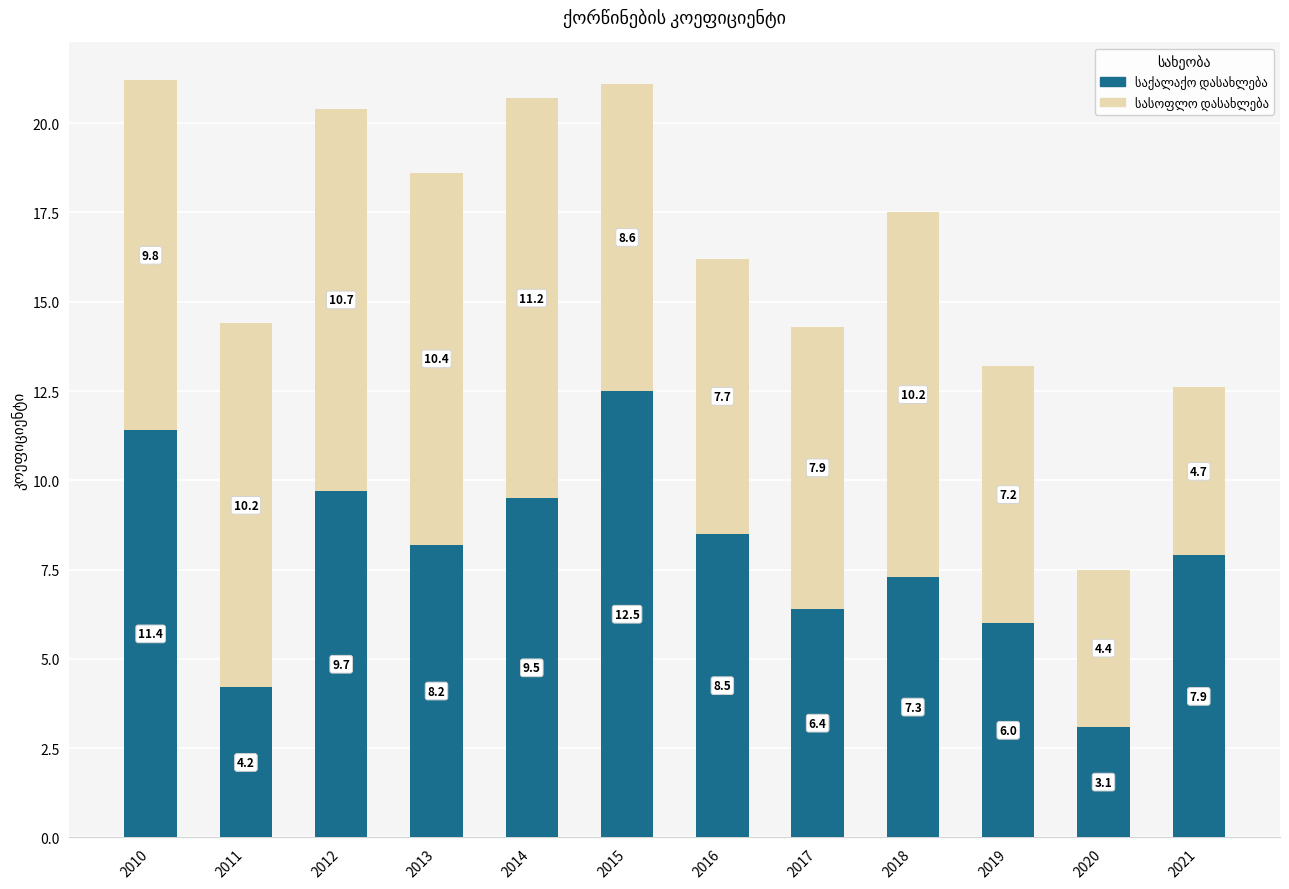

Are the bars horizontal?

No